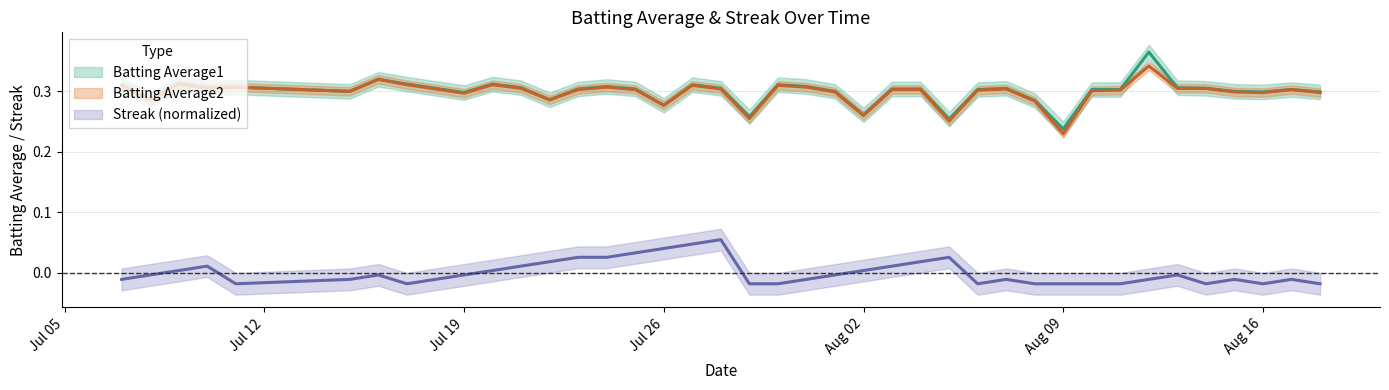

What is the total value across all series at 2010-07-17?

0.6